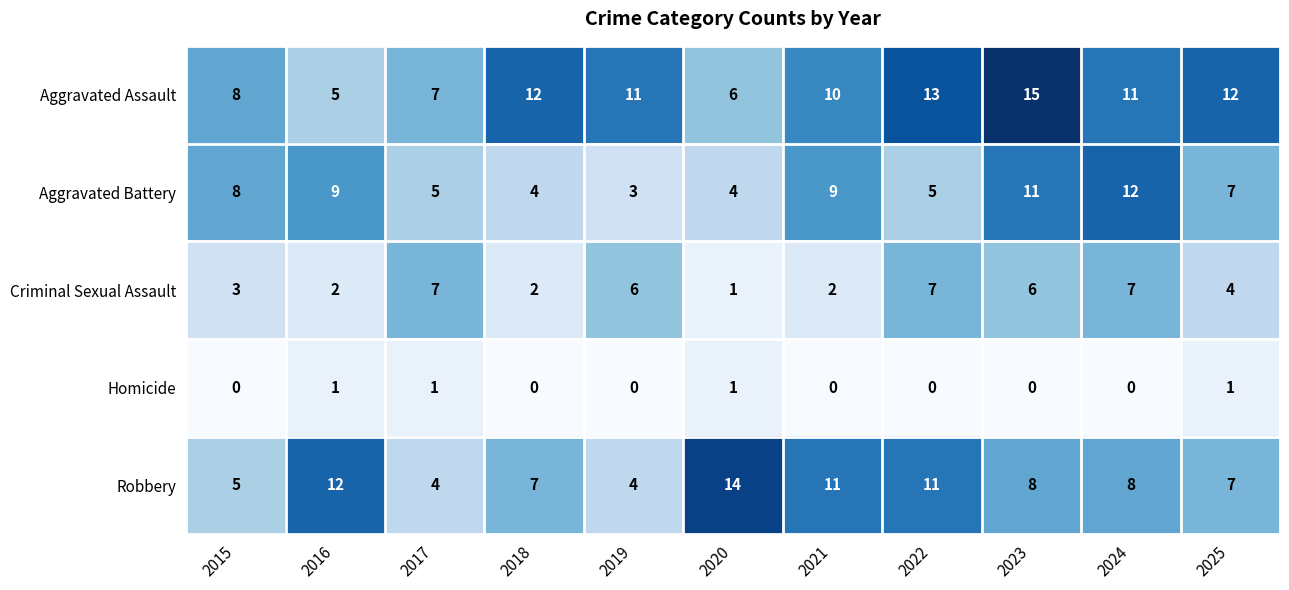

What is the maximum value for Aggravated Assault?

15